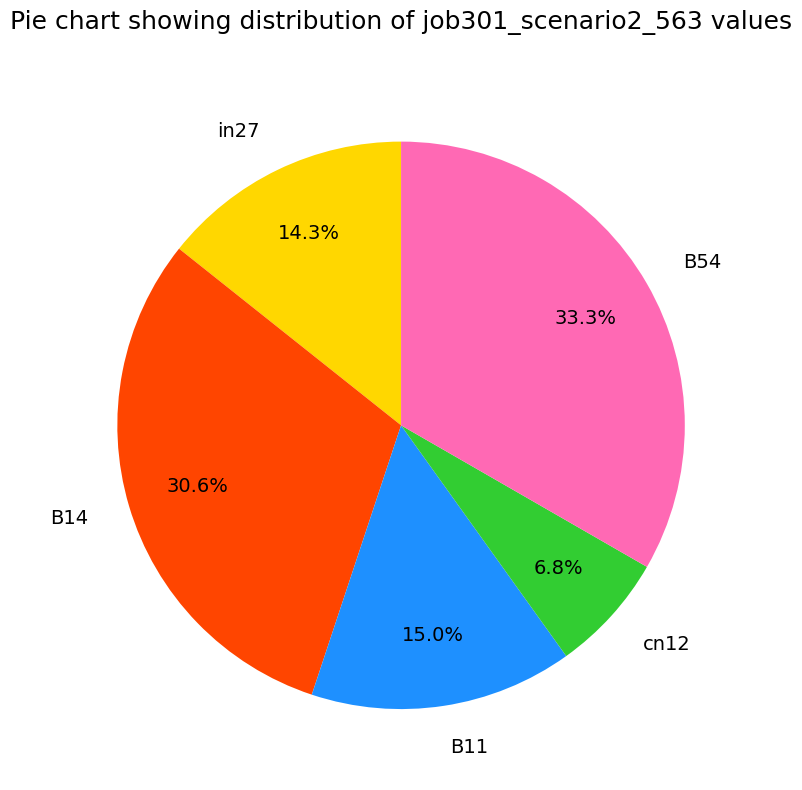

How much of the chart is everything except B14?

69.4%